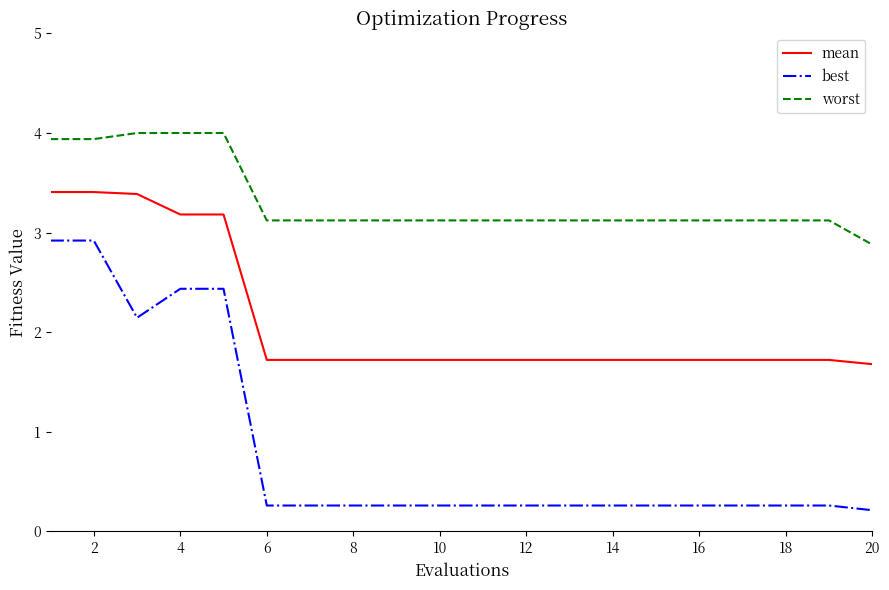

List the series in order of their peak value, highest first.

worst, mean, best